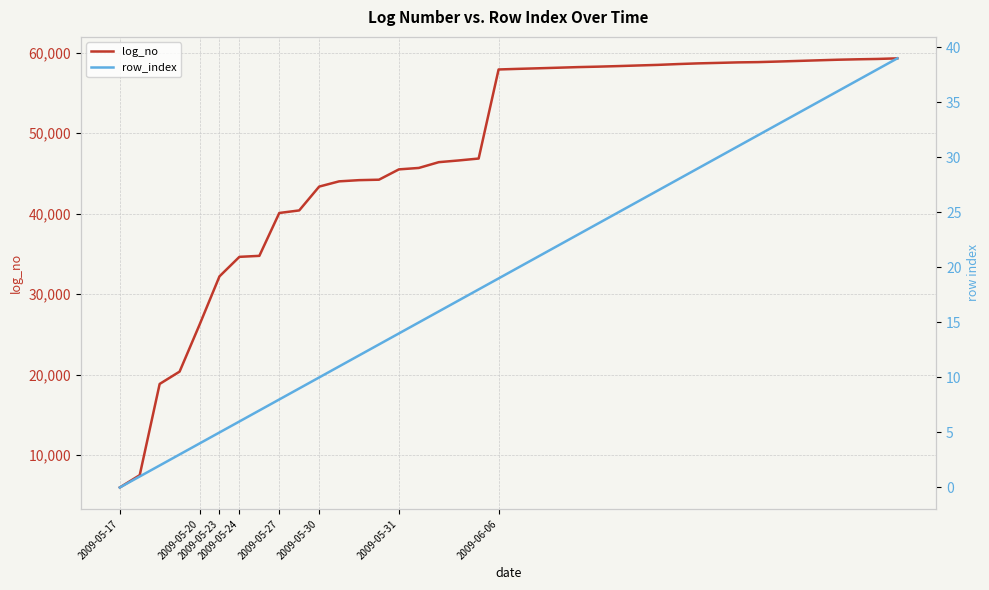

Which series has the largest range (max minus min)?

log_no